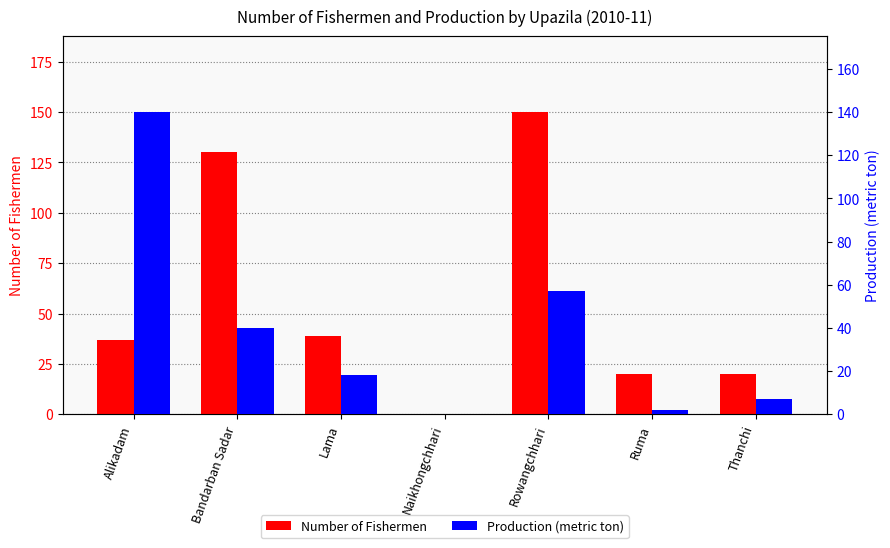

List the labels in order of Number of Fishermen value, largest first.

Rowangchhari, Bandarban Sadar, Lama, Alikadam, Ruma, Thanchi, Naikhongchhari